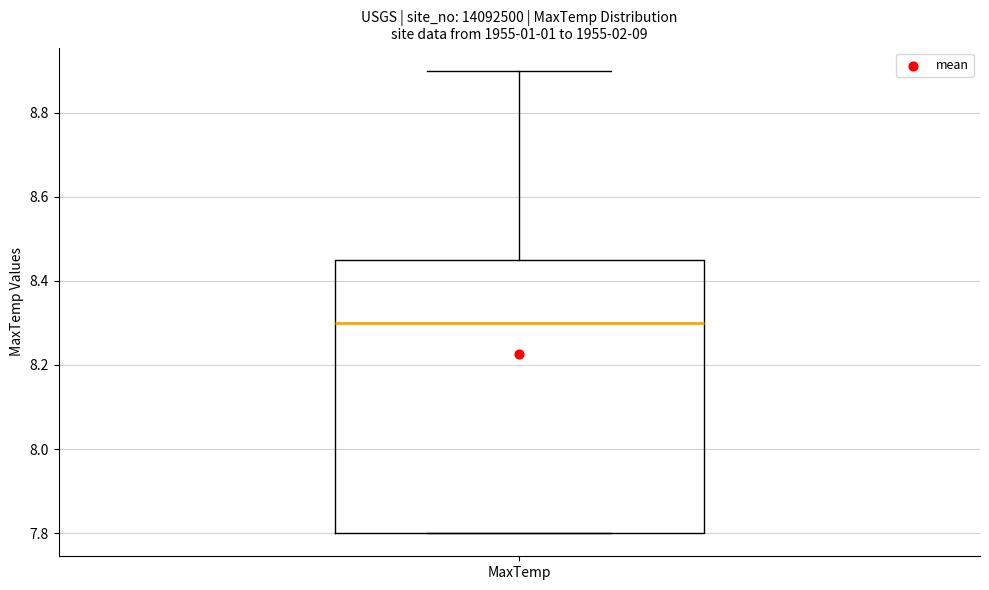

Transcribe this box plot: give where the median line is, the range the box spans, and where the two whiskers end, as read against the y-axis. The values are not printed on the chart, so give them approximately, as read against the axis.

median 8.30, box 7.80 to 8.46, whiskers 7.80 to 8.90